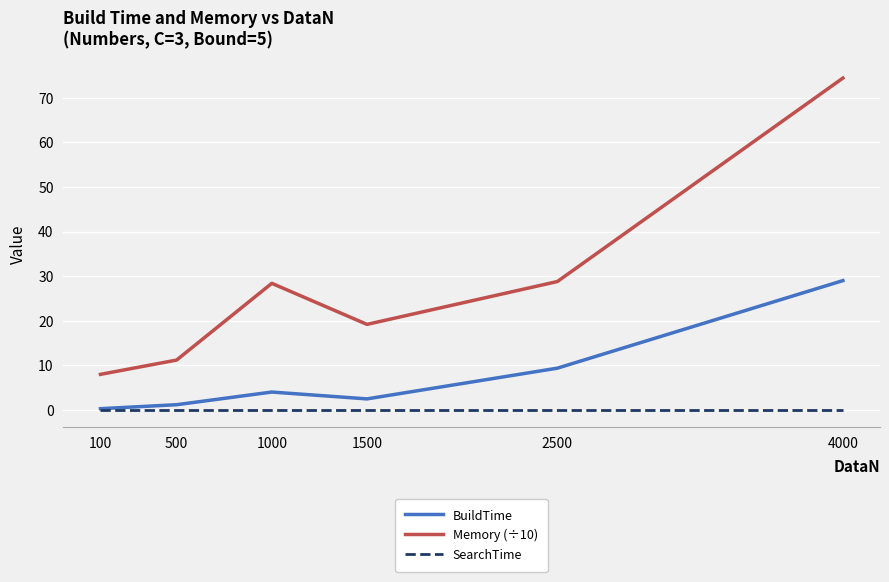

Reading left to right, transcribe all the data shown in this chart.

BuildTime: 0.3	1.2	4.0	2.5	9.4	29.0
Memory (÷10): 8.0	11.2	28.4	19.2	28.8	74.4
SearchTime: 0.0	0.0	0.0	0.0	0.0	0.0